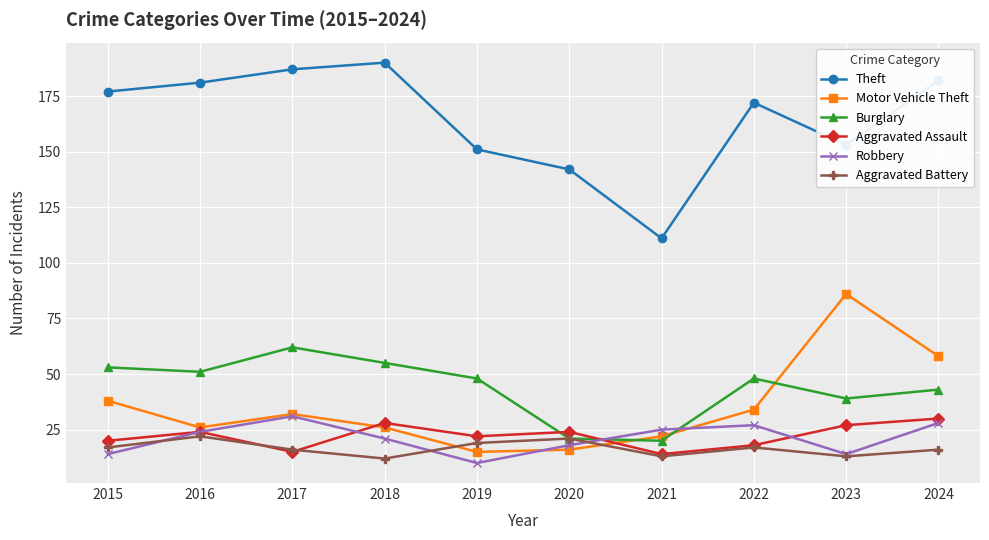

Which series changed the most between 2017 and 2020?

Theft